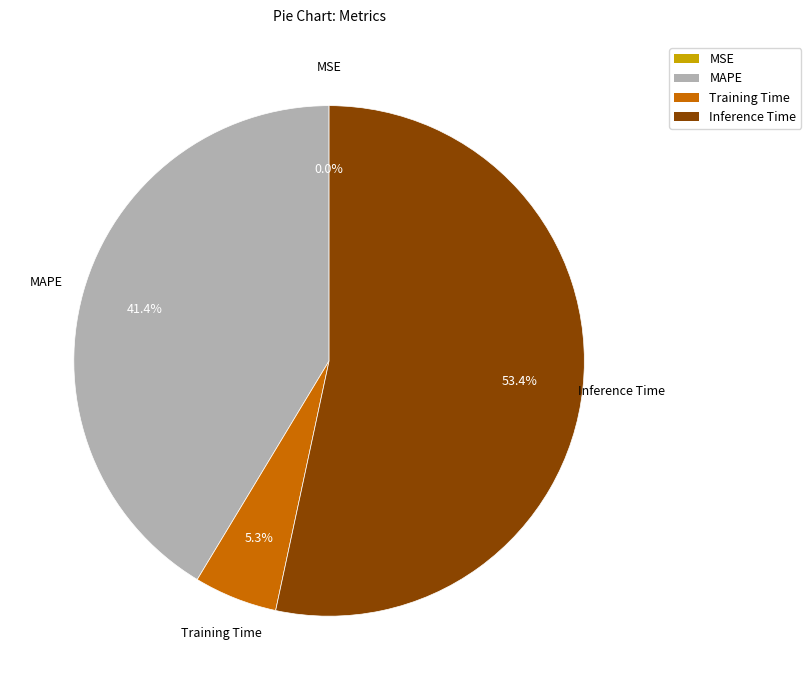

What is the majority slice?

Inference Time